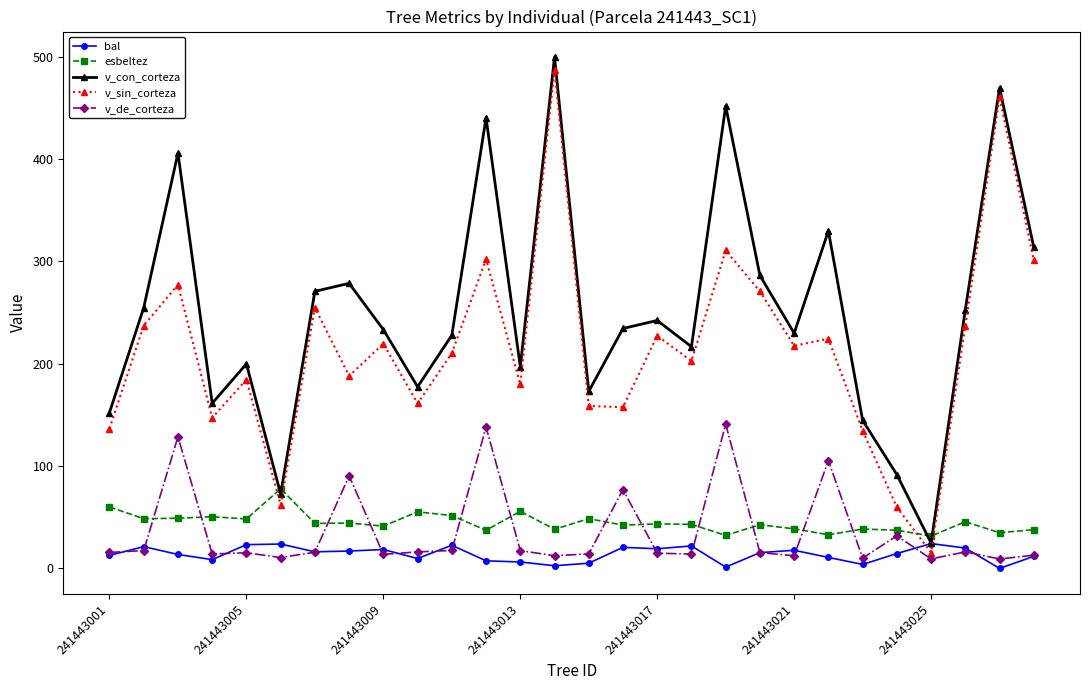

How many distinct data groups are displayed?

5